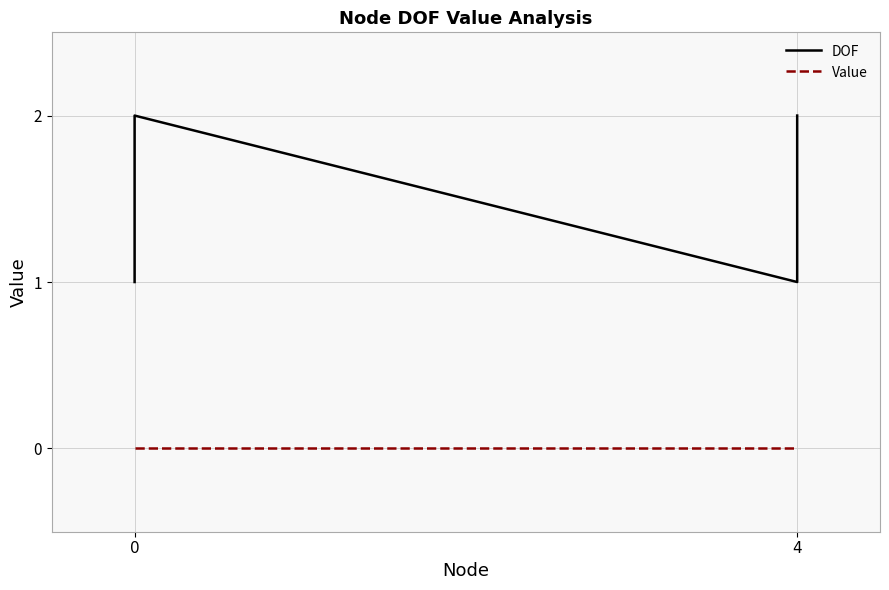

How many lines are shown in the chart?

2